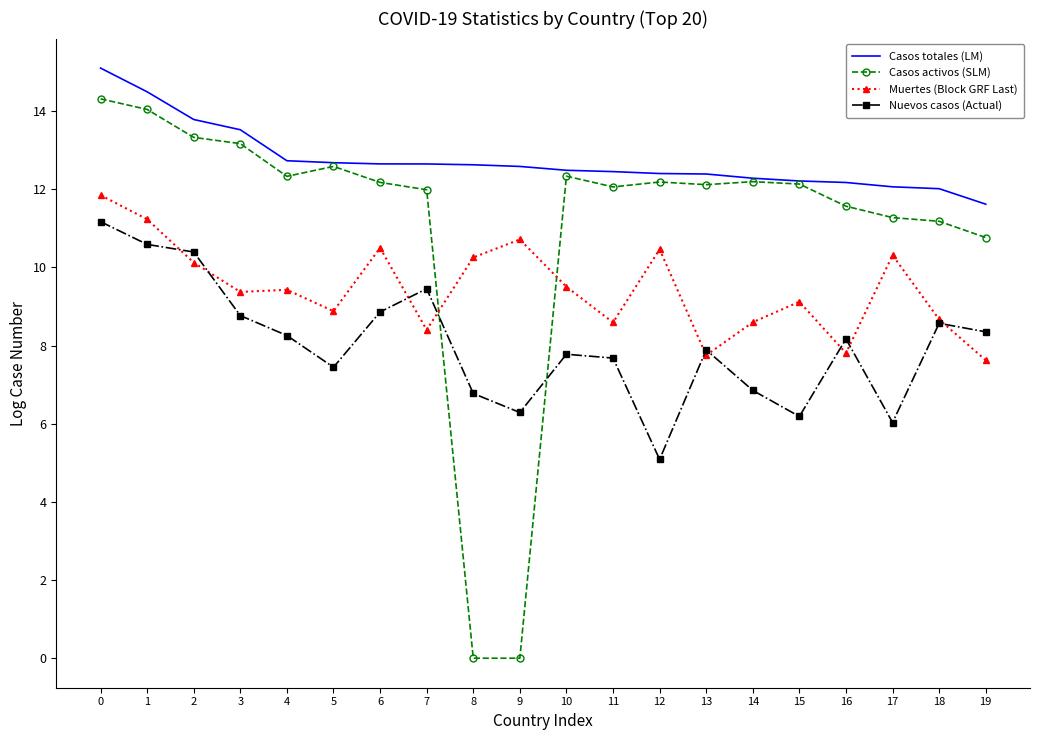

What is the sum of the Casos activos (SLM) values at 13 and 11?

24.2